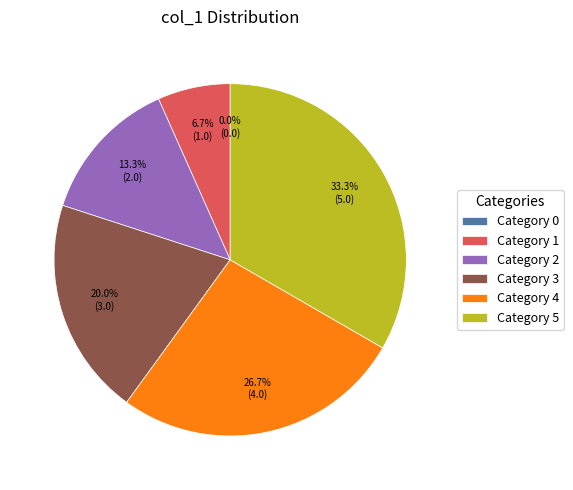

What is the change in value from 0 to 5?

+5